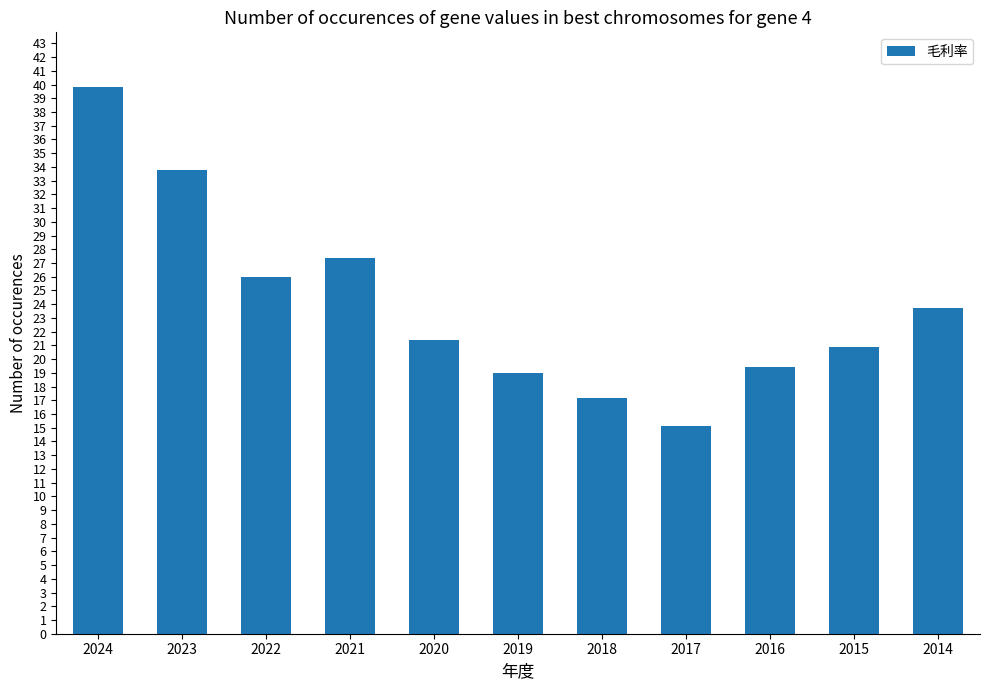

The chart shows a value of 27.4 at 2021. True or false?

True